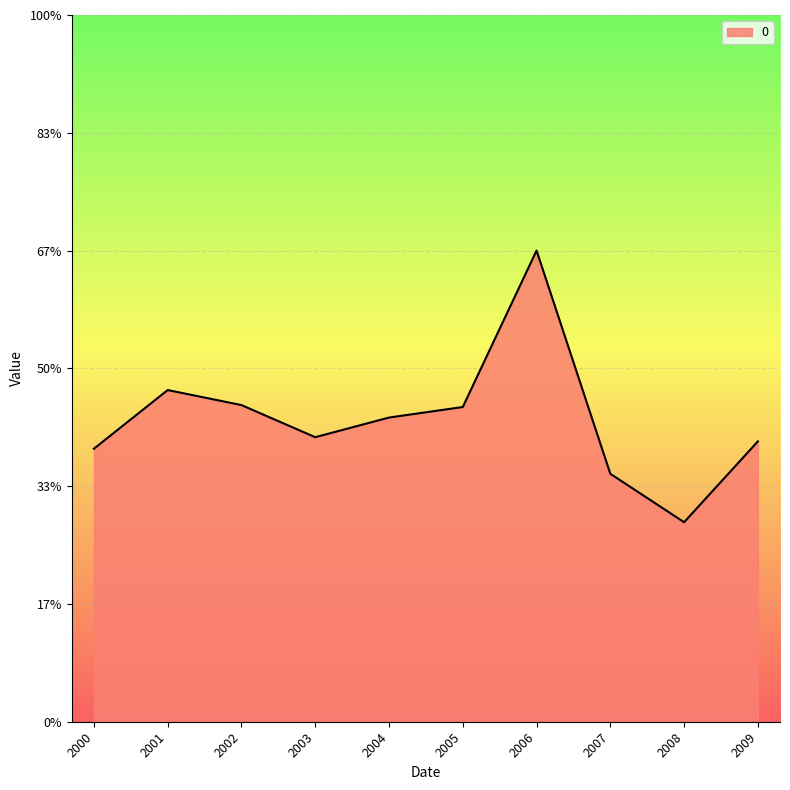

At which category does the chart reach its minimum across all series?

2008